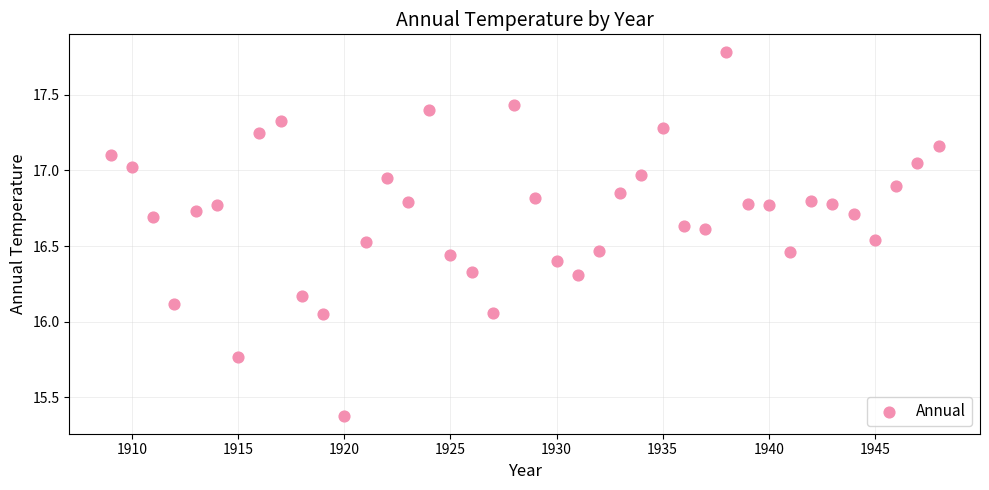

What is the range of X values (max minus min)?

39.0